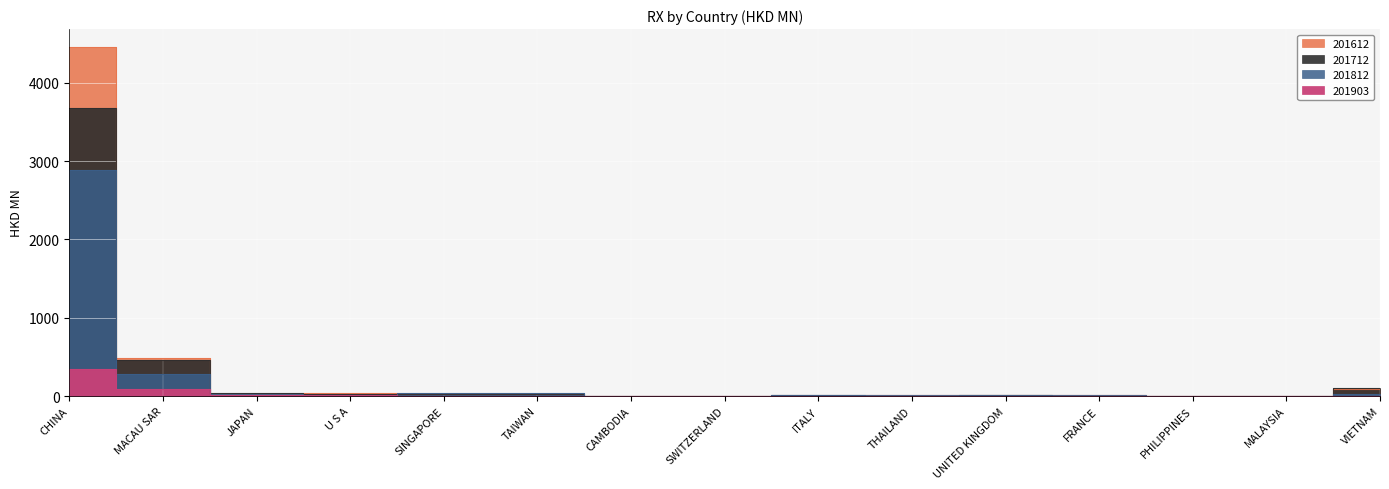

The value of 201903 at U S A is 22.8. True or false?

False